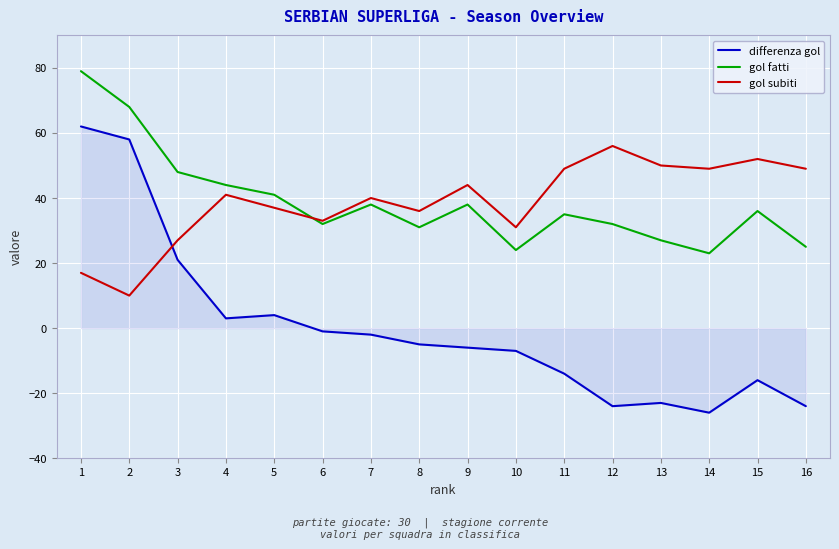

How many lines are shown in the chart?

3